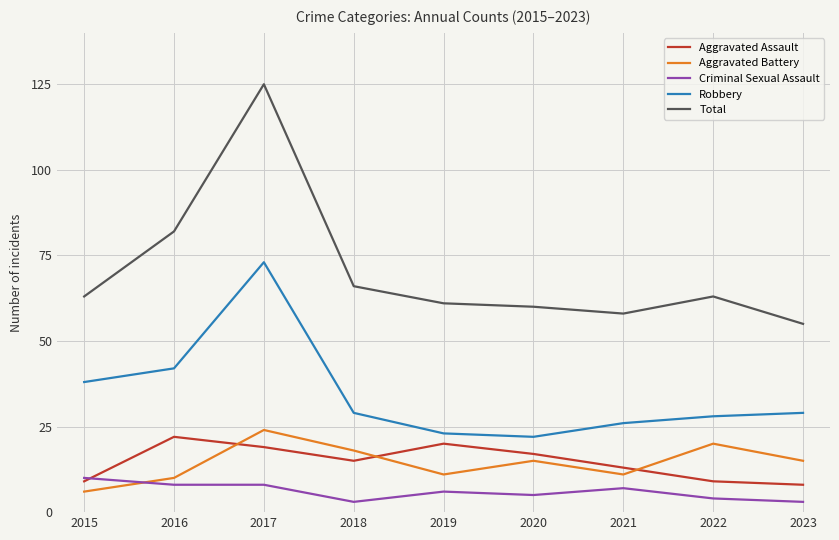

The value of Total at 2020 is 60. True or false?

True